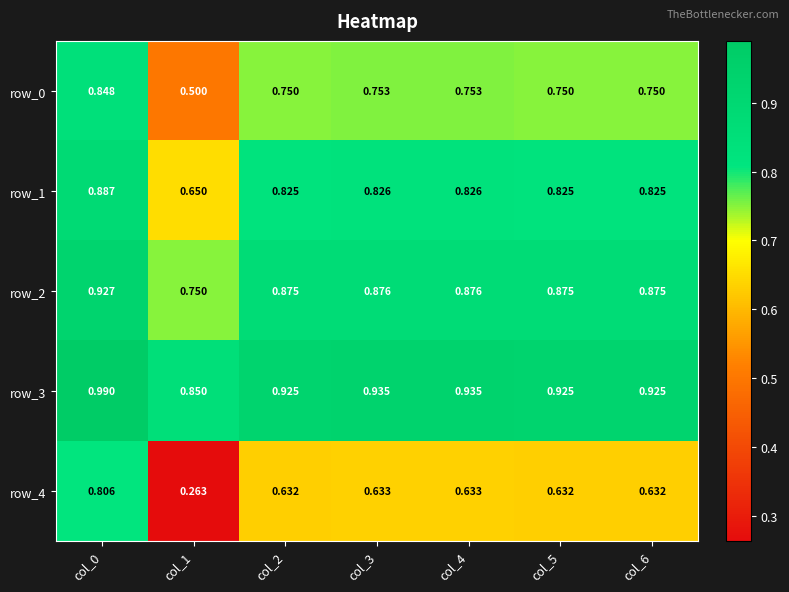

Is the value of row_1 at col_5 greater than the value of row_2 at col_6?

No